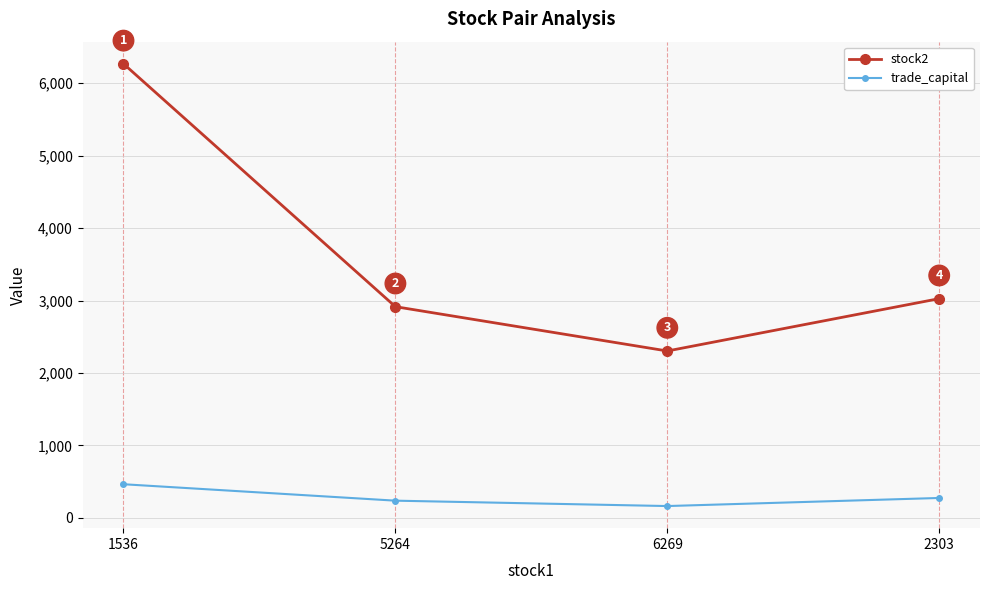

What is the label of the 1st point from the left?

1536